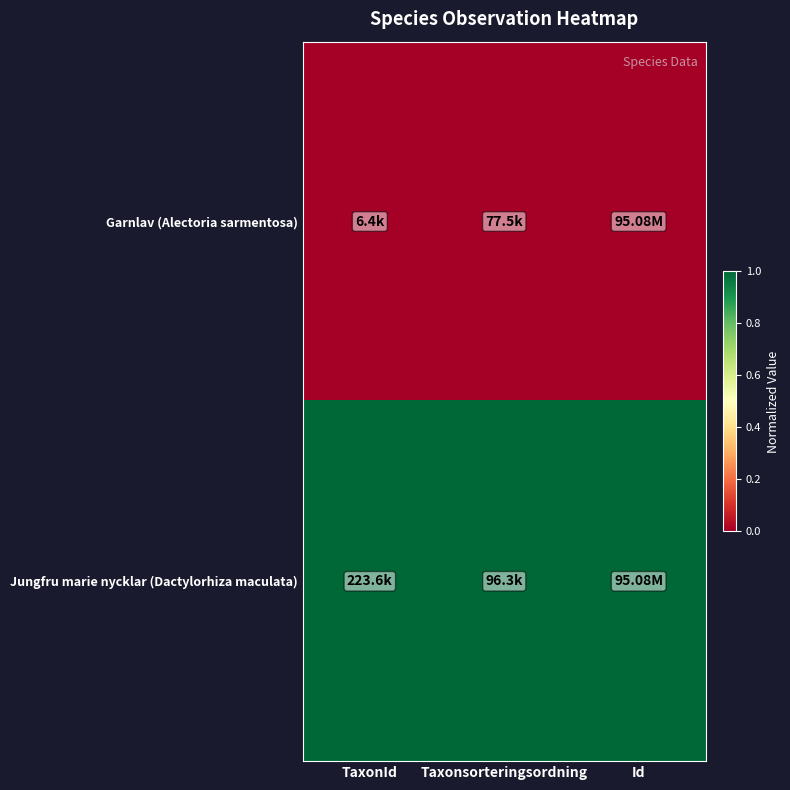

At how many categories does at least one series exceed 0?

3